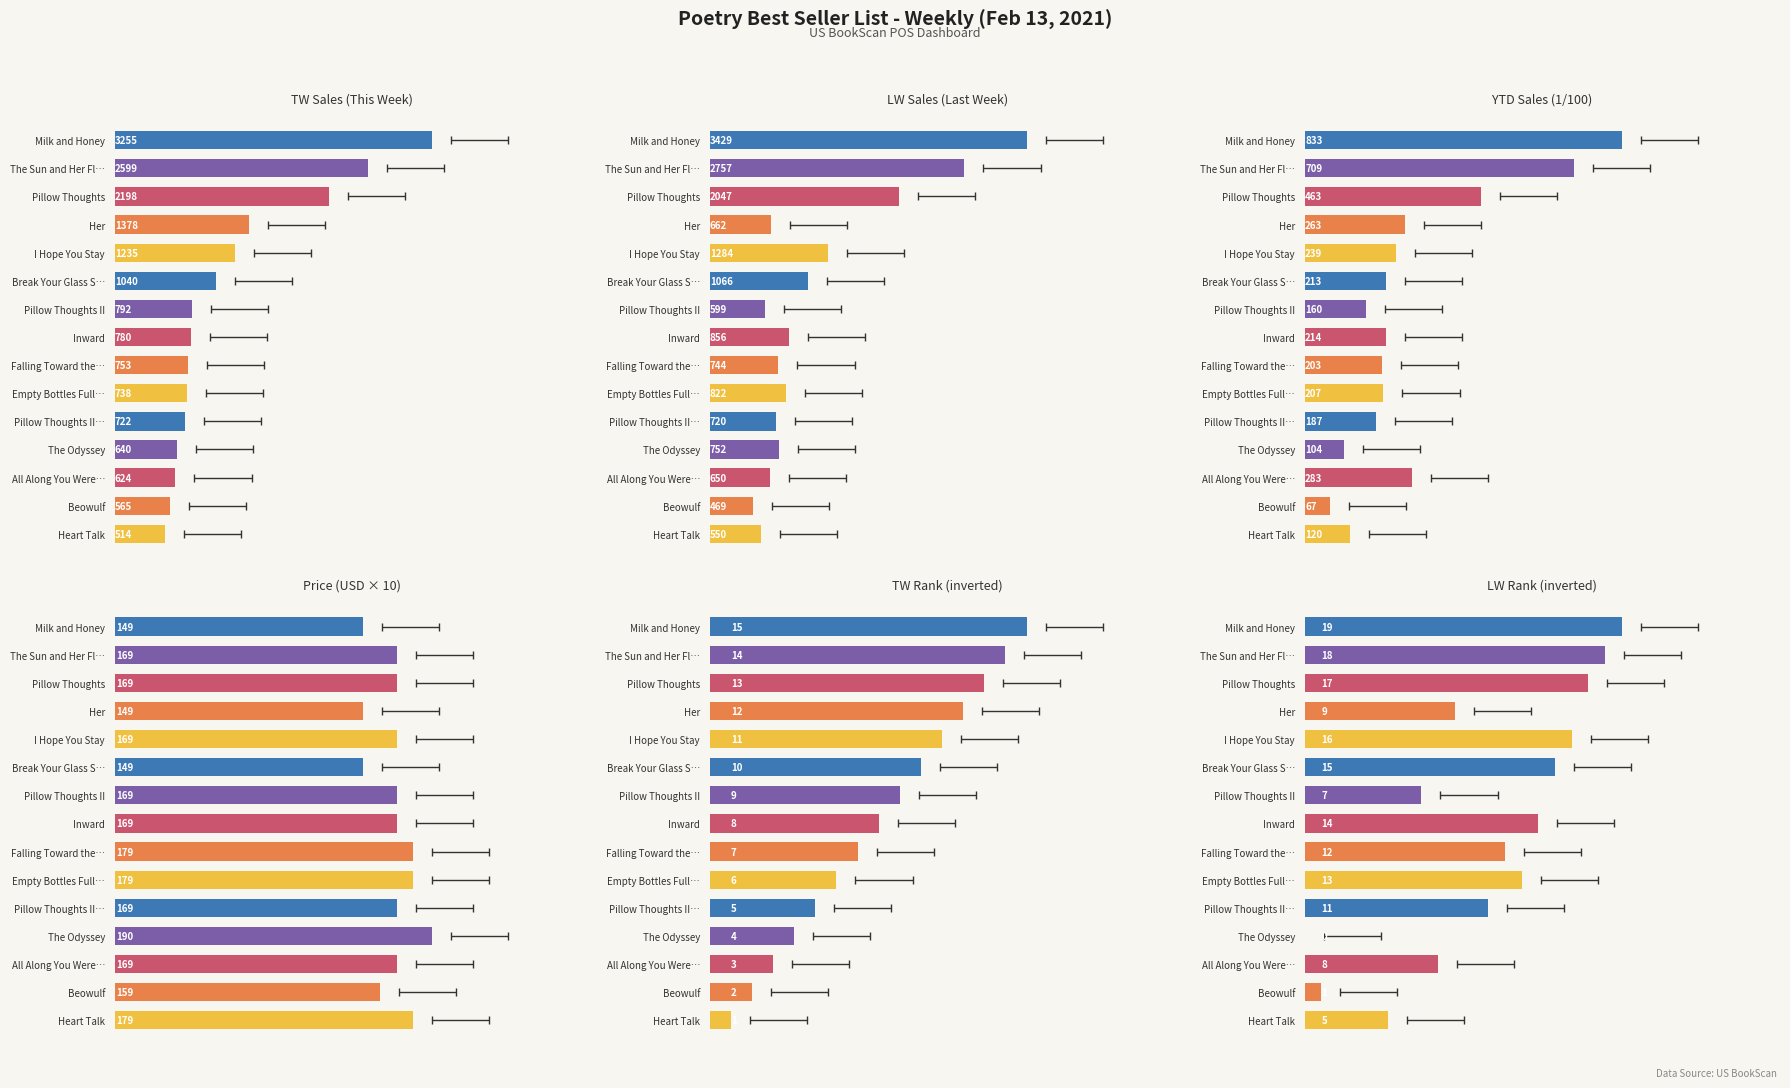

What is the maximum value for Price (×10)?

190